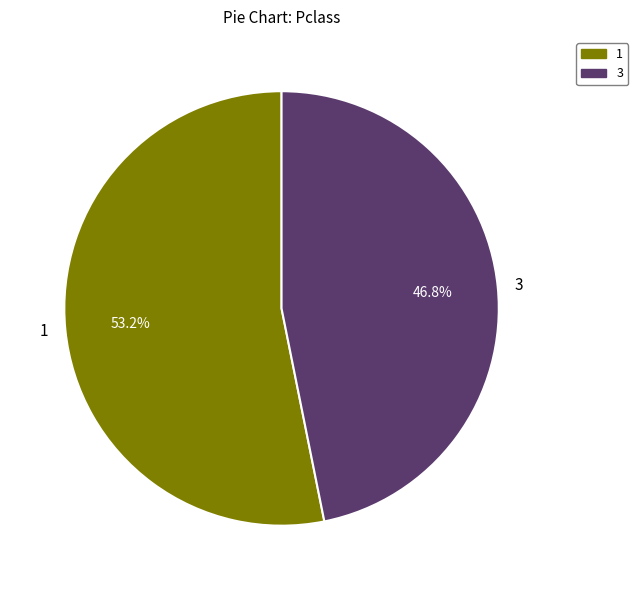

Which category has the biggest portion of the pie?

1